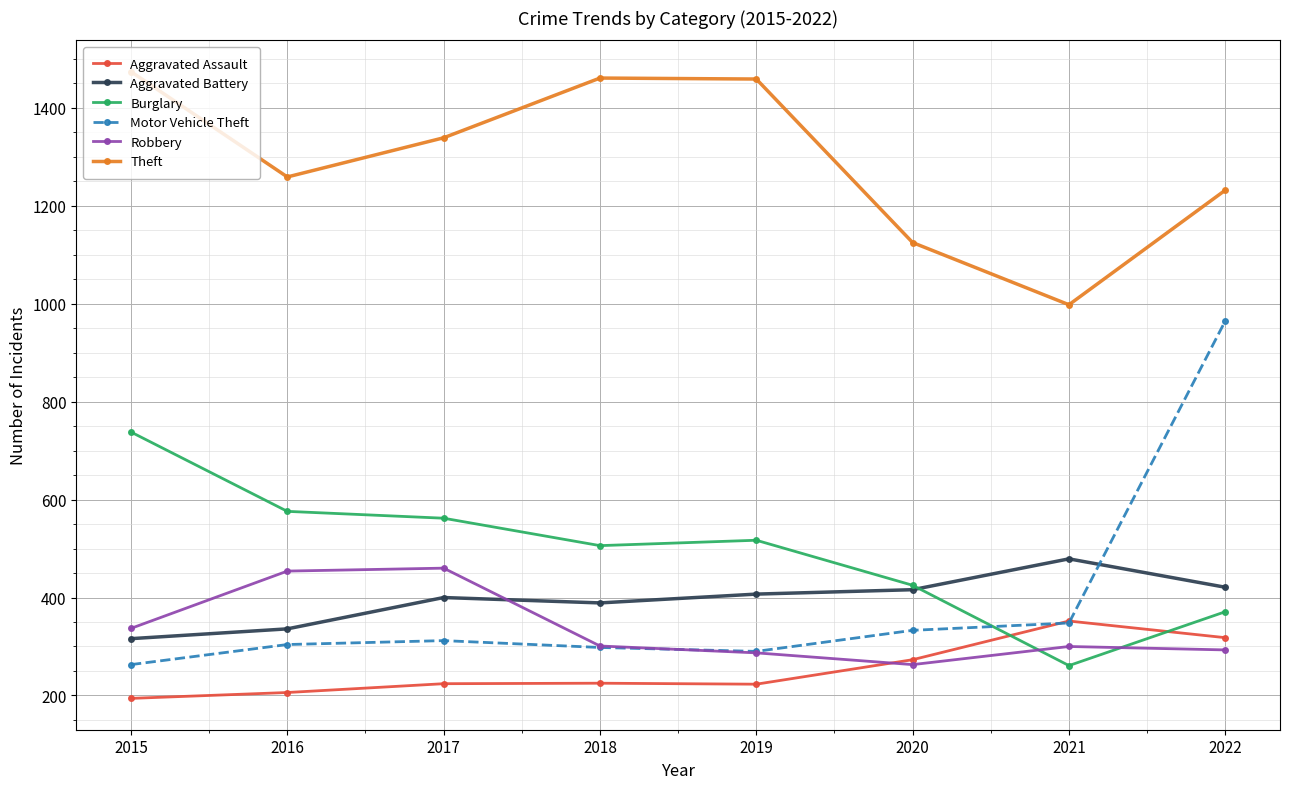

At how many categories does at least one series exceed 1284?

4